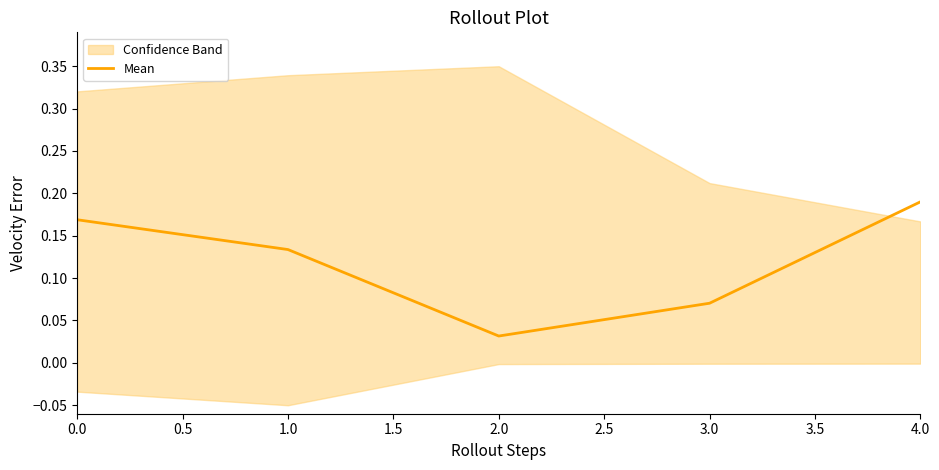

At which label does Mean reach its minimum?

2.0